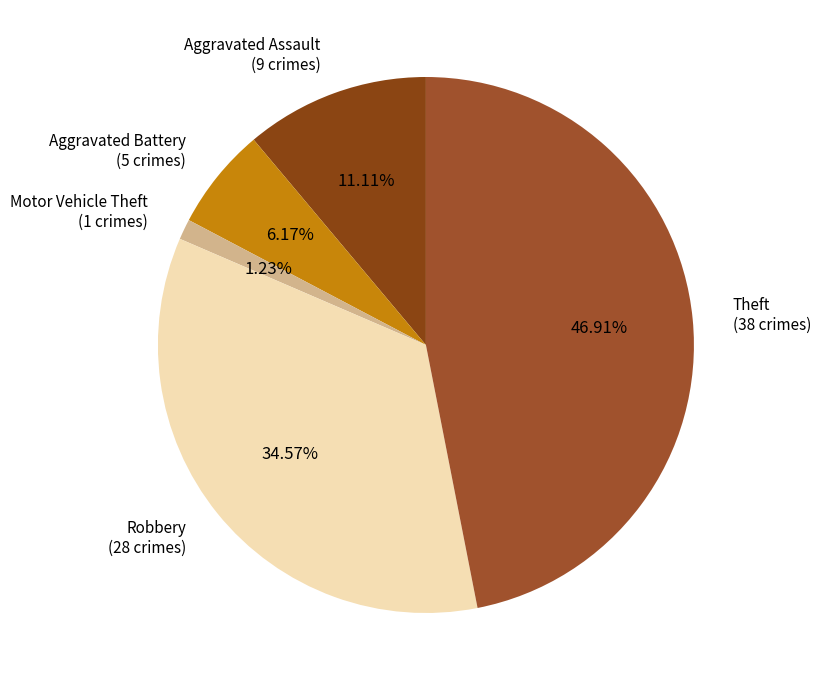

What is the total percentage of Aggravated Battery and Aggravated Assault?

17.3%